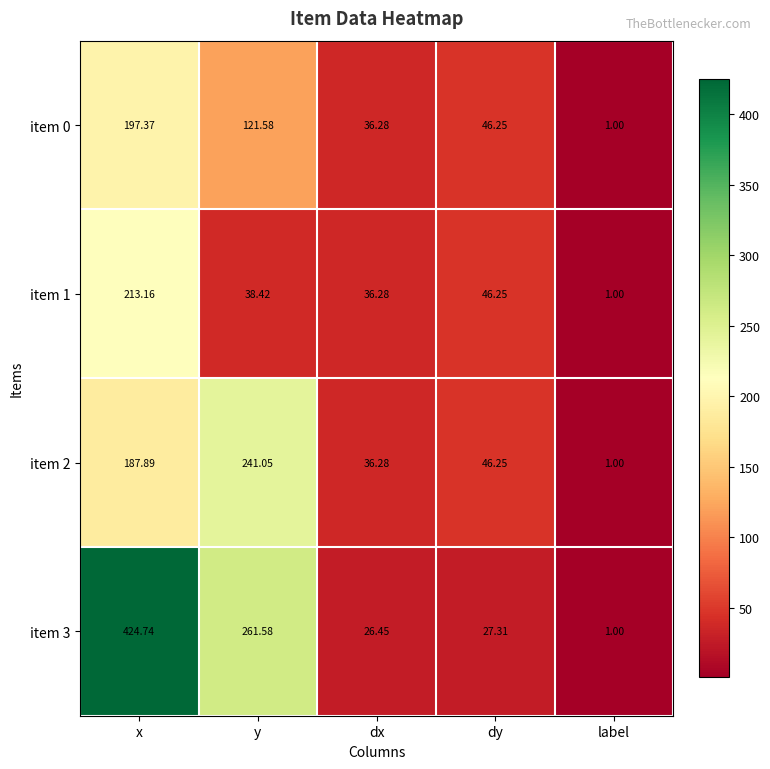

At which label does item 2 reach its peak?

y